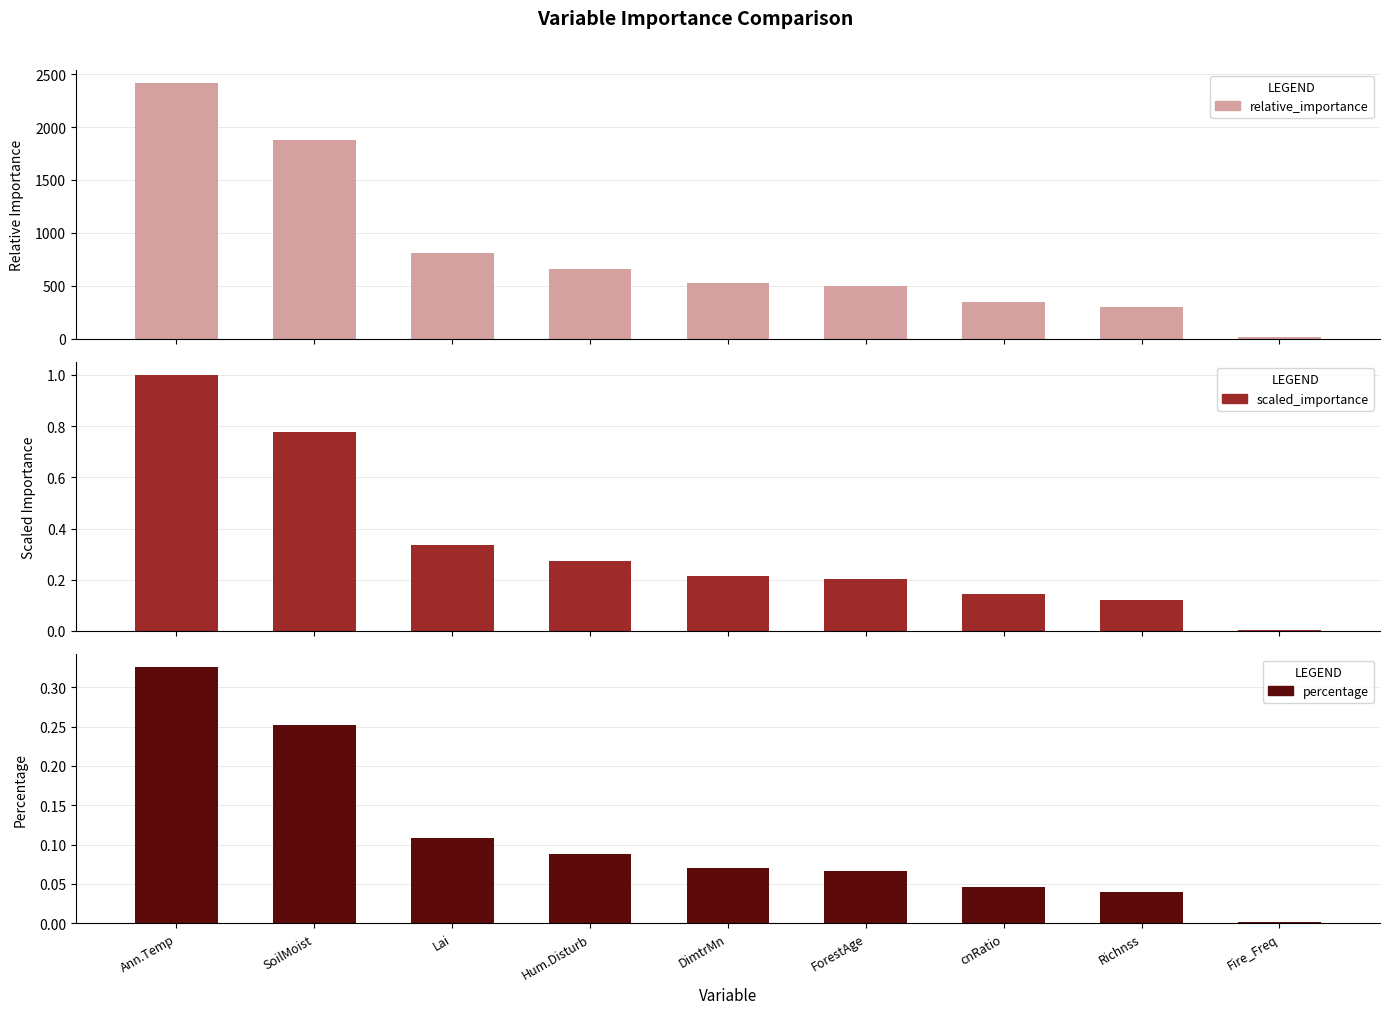

What are all the series names shown in the legend?

relative_importance, scaled_importance, percentage